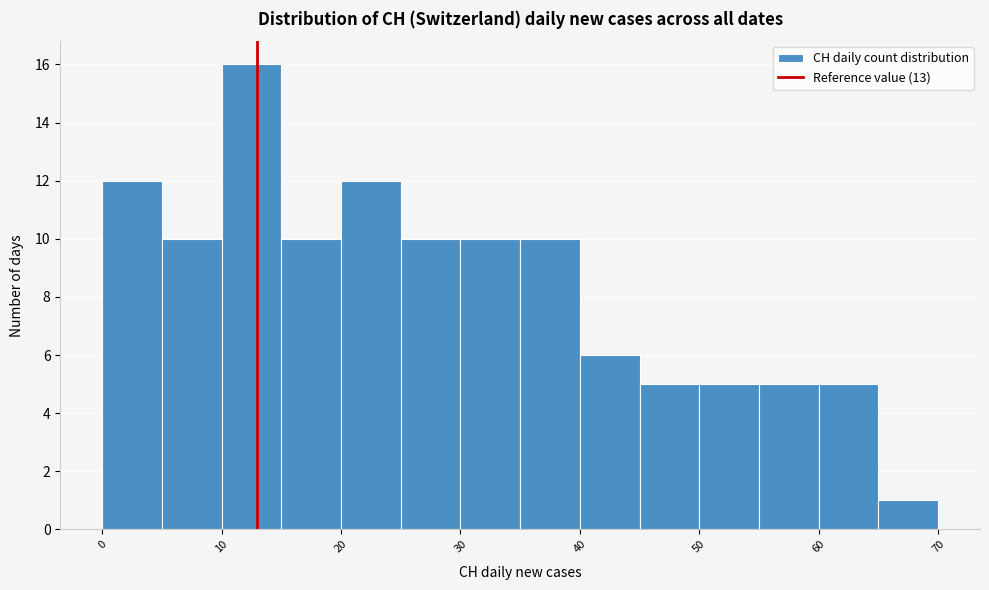

Over which range of the x-axis is the bar tallest?

10 to 15